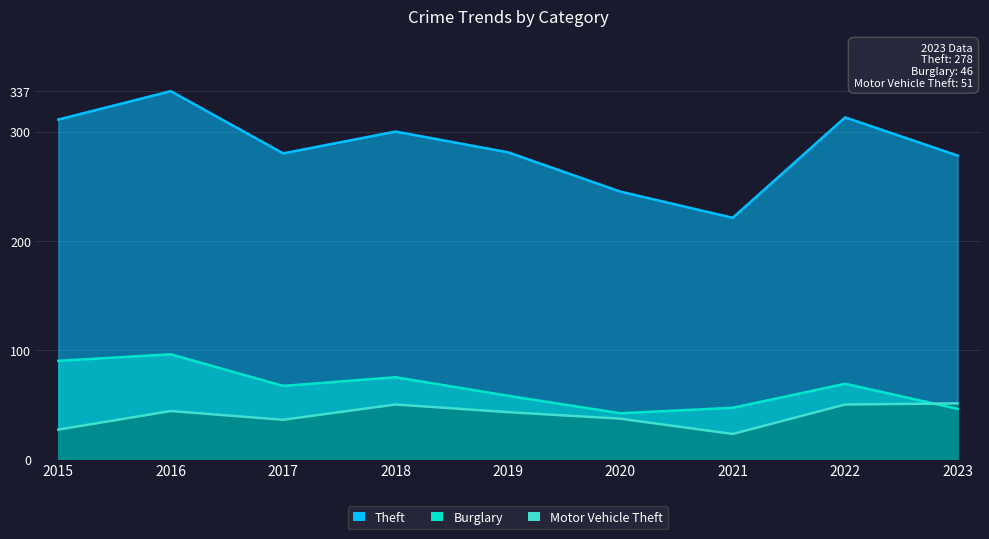

Count the number of categories in the chart.

9